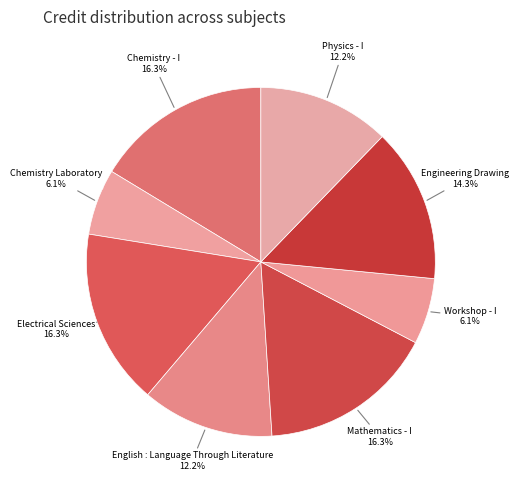

Rank the categories by value from lowest to highest.

Chemistry Laboratory, Workshop - I, English : Language Through Literature, Physics - I, Engineering Drawing, Chemistry - I, Electrical Sciences, Mathematics - I